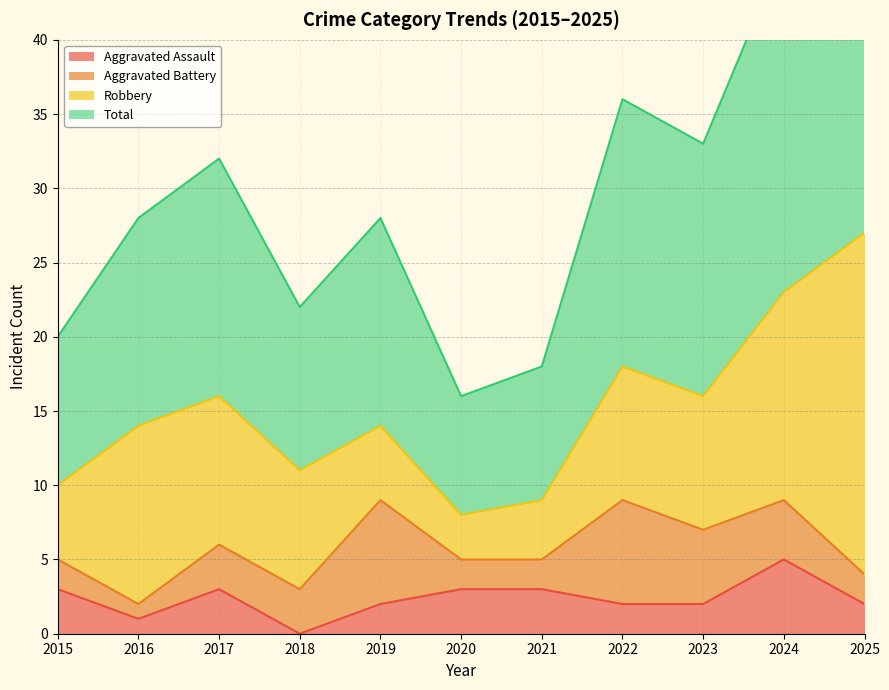

Which series changed the most between 2020 and 2022?

Total